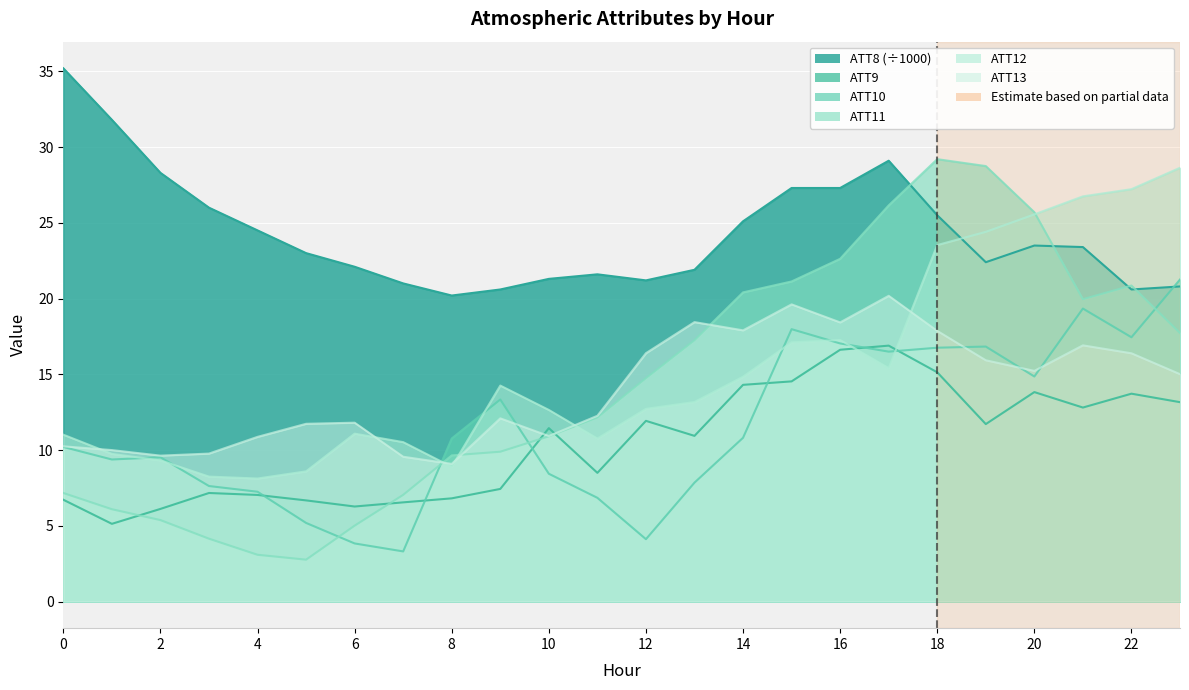

Reading left to right, list all the values displayed in this chart.

ATT8: 0=35.2	1=31.8	2=28.3	3=26.0	4=24.5	5=23.0	6=22.1	7=21.0	8=20.2	9=20.6	10=21.3	11=21.6	12=21.2	13=21.9	14=25.1	15=27.3	16=27.3	17=29.1	18=25.5	19=22.4	20=23.5	21=23.4	22=20.6	23=20.8
ATT9: 0=6.7	1=5.1	2=6.1	3=7.2	4=7.0	5=6.7	6=6.3	7=6.5	8=6.8	9=7.4	10=11.4	11=8.5	12=11.9	13=10.9	14=14.3	15=14.5	16=16.6	17=16.9	18=15.1	19=11.7	20=13.8	21=12.8	22=13.7	23=13.2
ATT10: 0=10.2	1=9.4	2=9.5	3=7.6	4=7.2	5=5.2	6=3.8	7=3.3	8=10.8	9=13.3	10=8.4	11=6.8	12=4.1	13=7.8	14=10.8	15=18.0	16=17.0	17=16.5	18=16.8	19=16.8	20=14.9	21=19.3	22=17.4	23=21.3
ATT11: 0=7.2	1=6.1	2=5.4	3=4.1	4=3.1	5=2.8	6=5.0	7=7.0	8=9.6	9=9.9	10=10.9	11=12.1	12=14.7	13=17.2	14=20.4	15=21.1	16=22.6	17=26.2	18=29.2	19=28.7	20=25.7	21=20.0	22=20.9	23=17.7
ATT12: 0=11.0	1=9.7	2=9.3	3=8.2	4=8.1	5=8.6	6=11.1	7=10.5	8=8.9	9=14.3	10=12.6	11=10.8	12=12.7	13=13.2	14=14.8	15=17.1	16=17.3	17=15.4	18=23.5	19=24.4	20=25.6	21=26.7	22=27.2	23=28.6
ATT13: 0=10.2	1=10.0	2=9.6	3=9.8	4=10.9	5=11.7	6=11.8	7=9.6	8=9.1	9=12.1	10=10.9	11=12.3	12=16.4	13=18.4	14=17.9	15=19.6	16=18.4	17=20.2	18=17.9	19=15.9	20=15.2	21=16.9	22=16.4	23=15.0